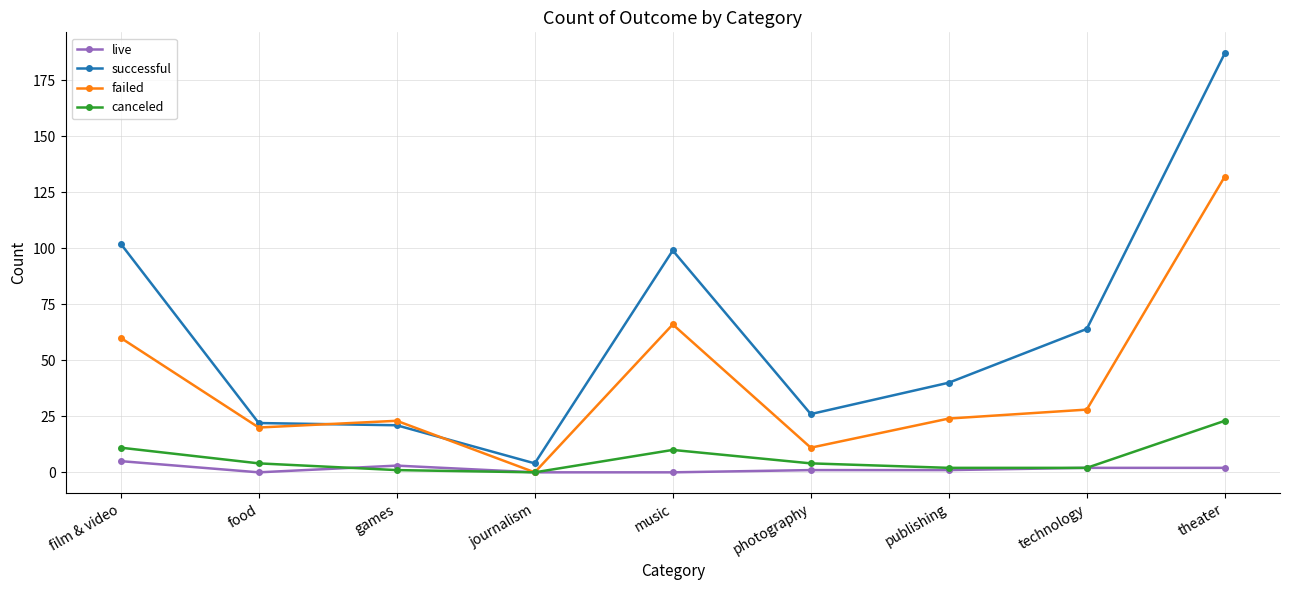

True or false: live has a value of 5 at film & video.

True